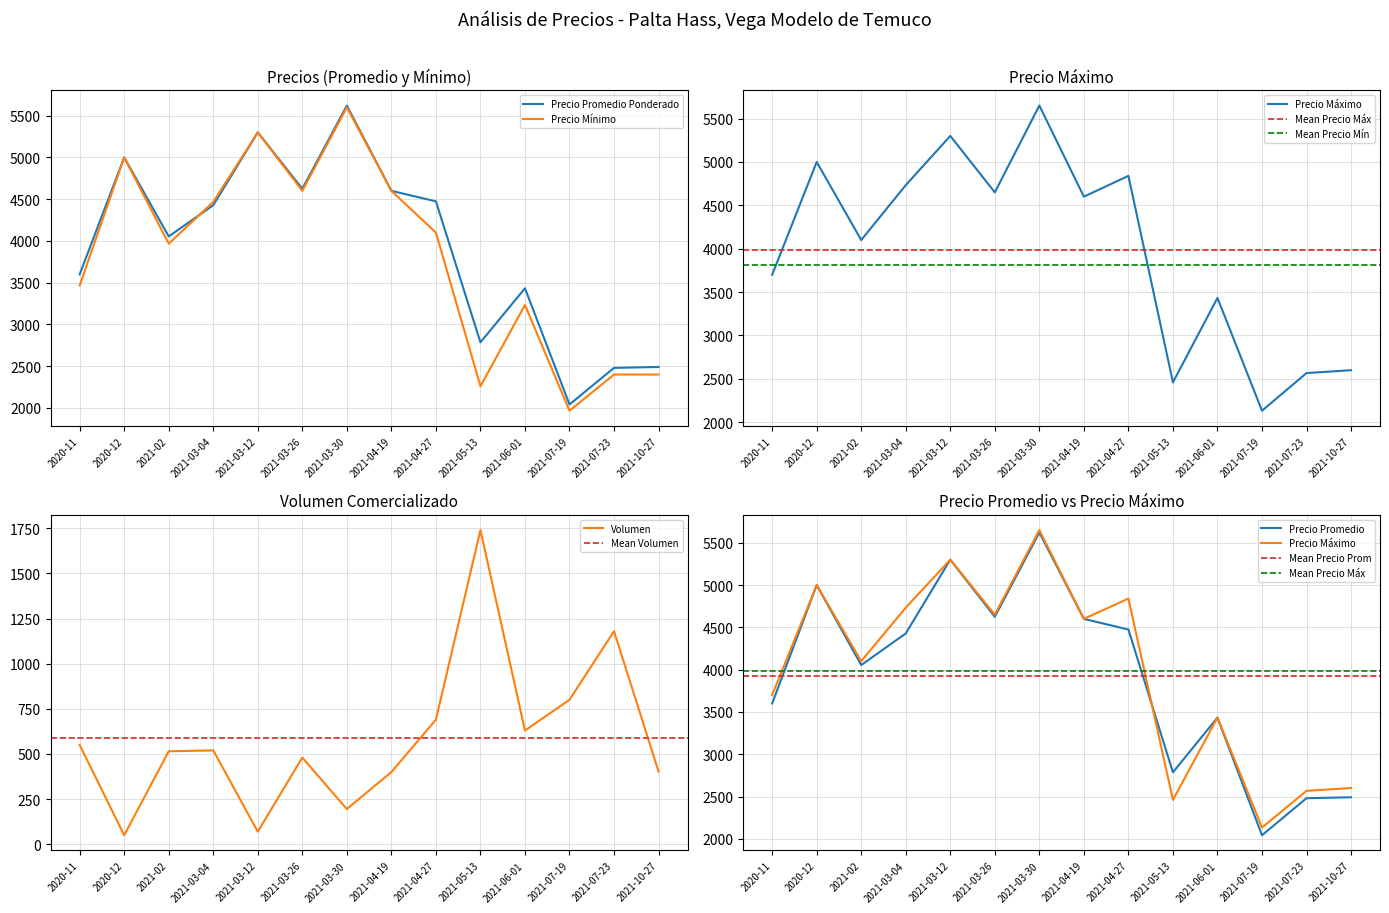

At which label does Volumen reach its minimum?

2020-12